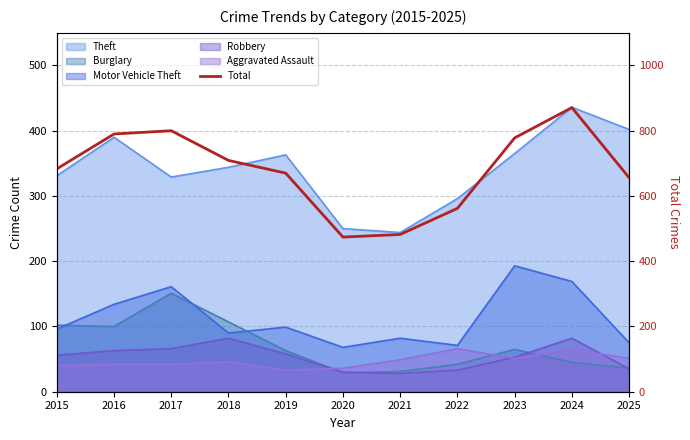

Where does the data first go above 683?

2016